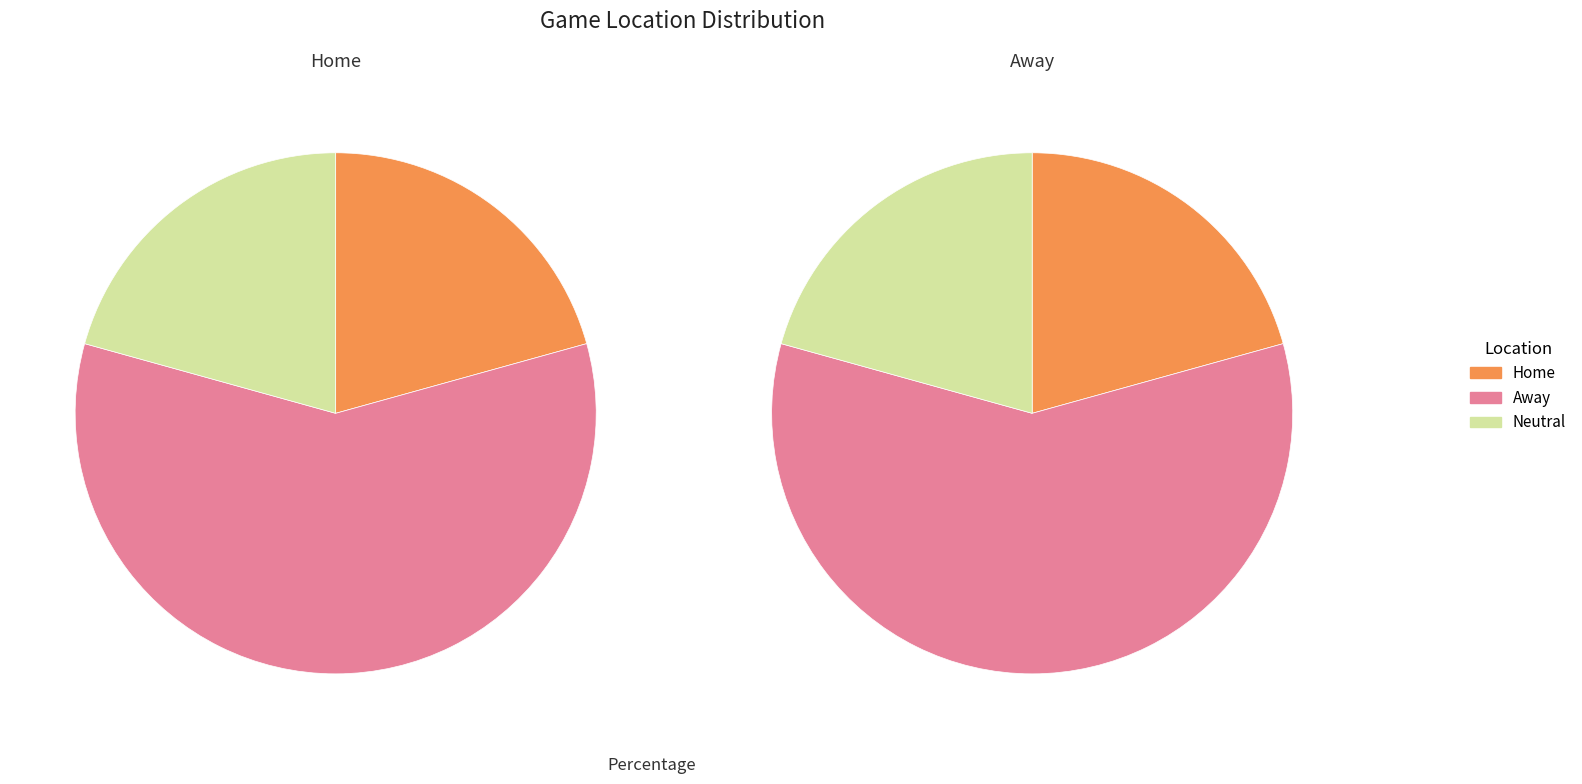

To the nearest percent, what is the average slice percentage?

33%